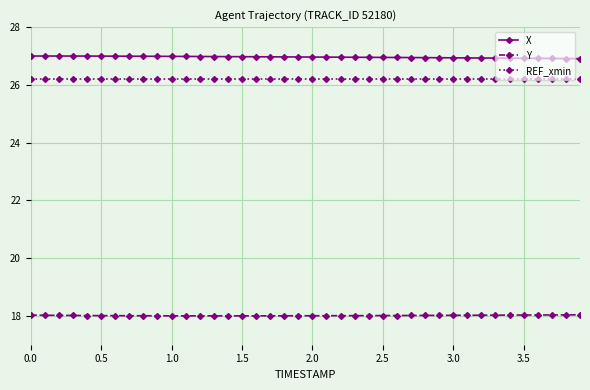

List the series in order of their peak value, highest first.

X, REF_xmin, Y